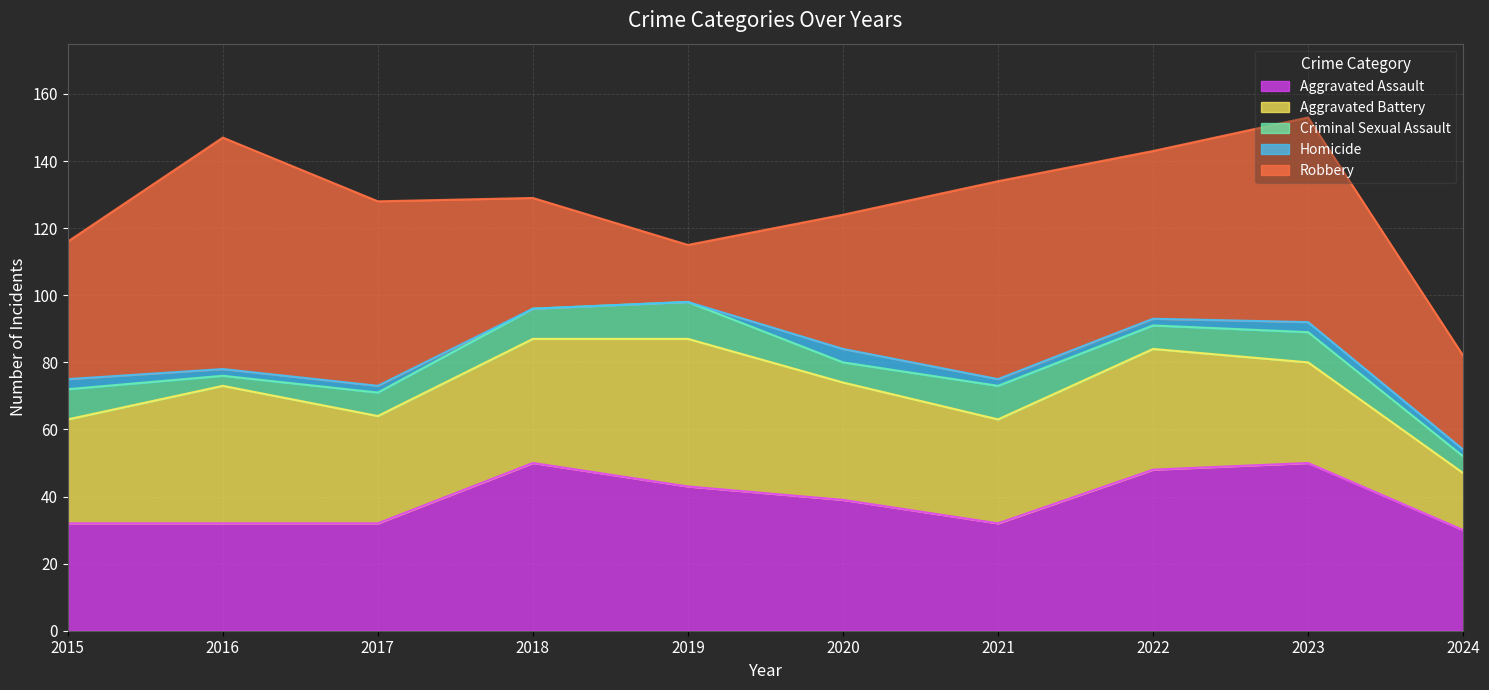

What are all the series names shown in the legend?

Aggravated Assault, Aggravated Battery, Criminal Sexual Assault, Homicide, Robbery